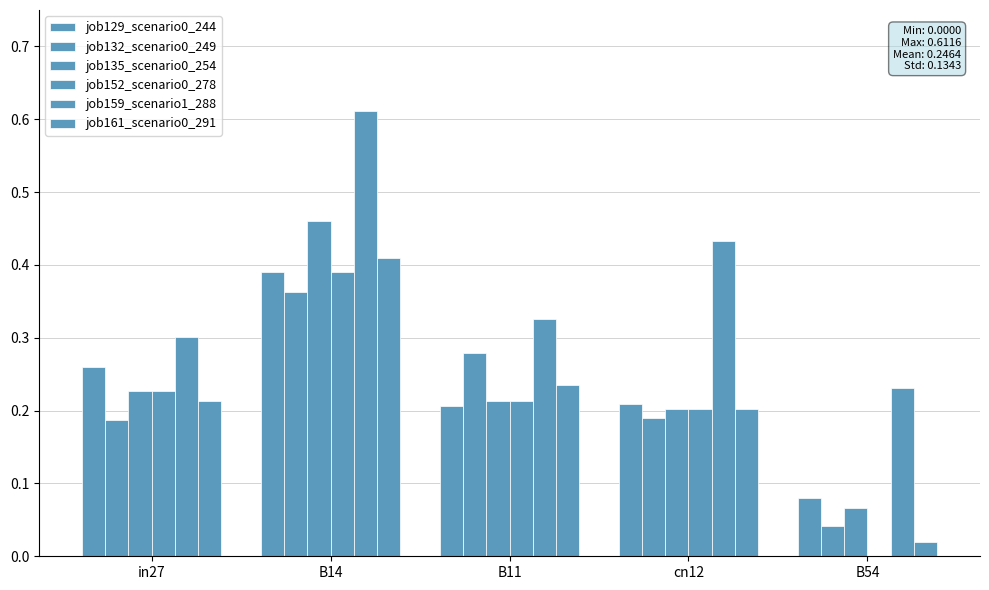

Where is job132_scenario0_249 nearest to the value 0?

B54